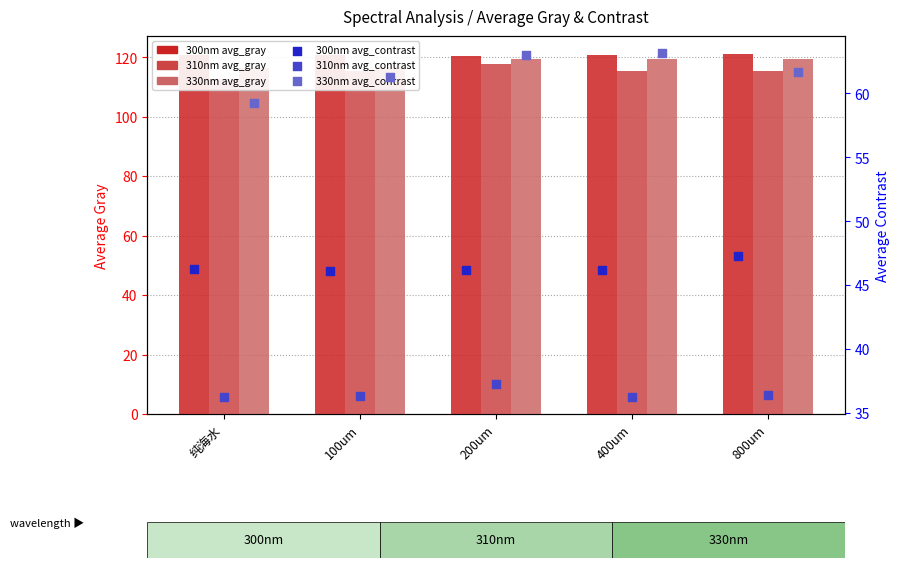

What is the total value across all series at 800um?

501.2